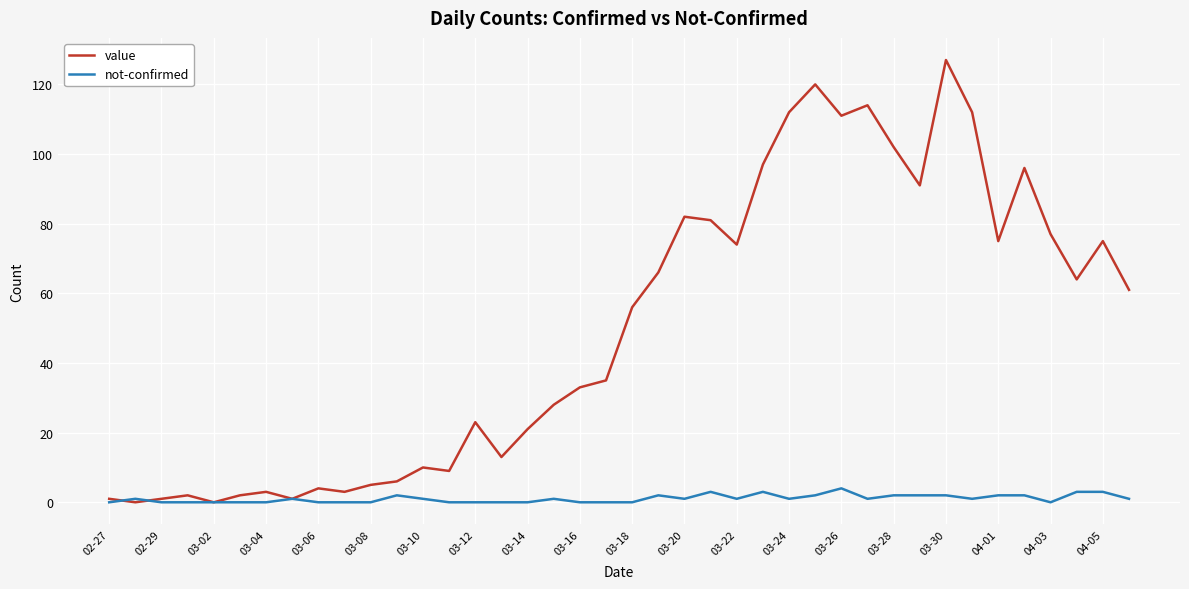

Count the number of data series in this chart.

2